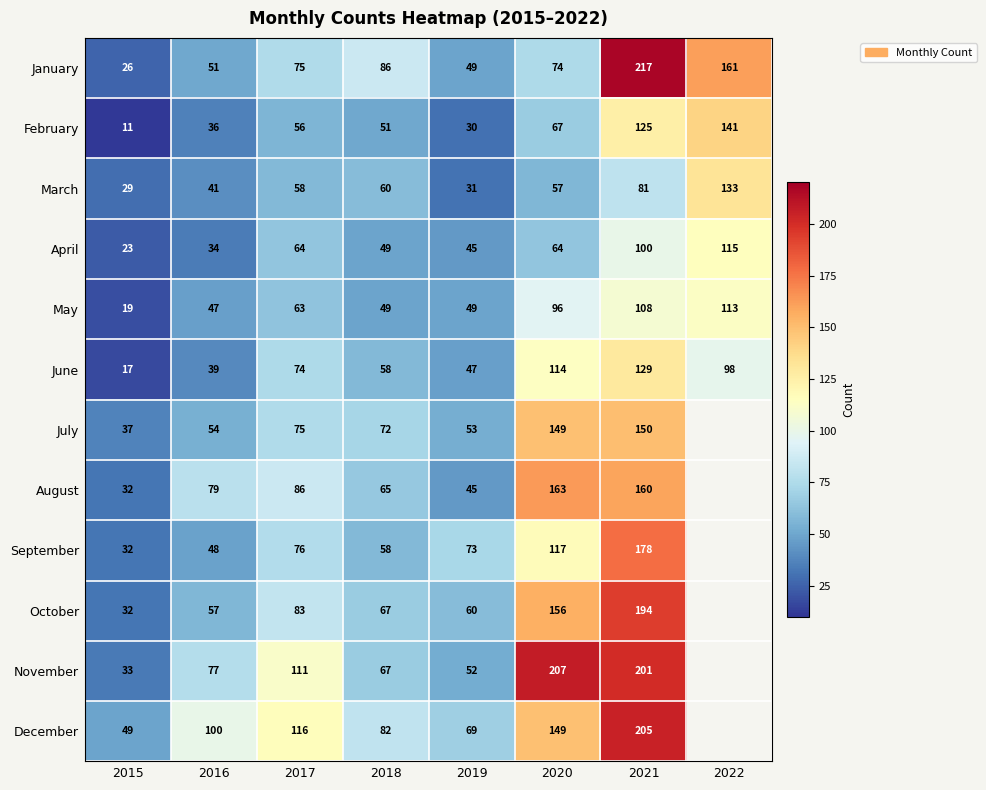

What is the average value of the January series?

92